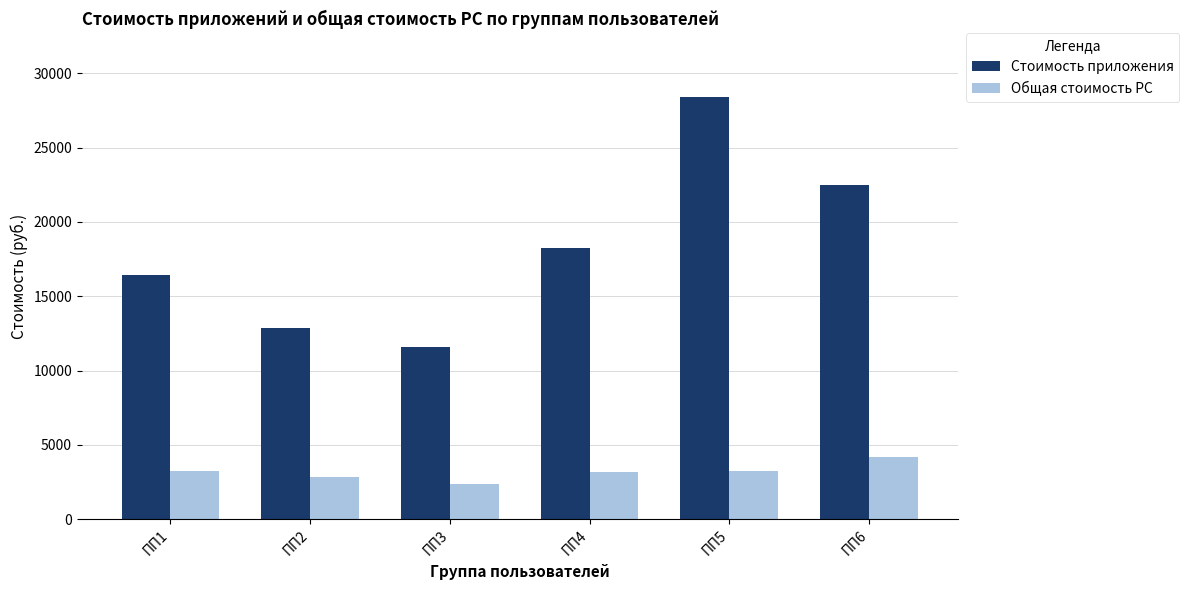

How many data points in Общая стоимость РС are above 3221?

3